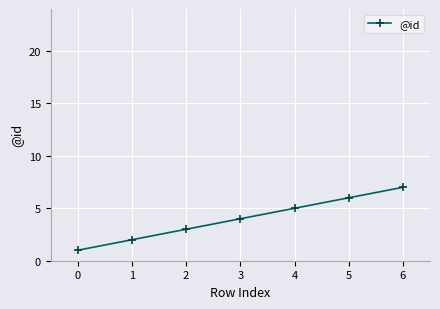

True or false: the data has more than 1 interior local peaks.

False